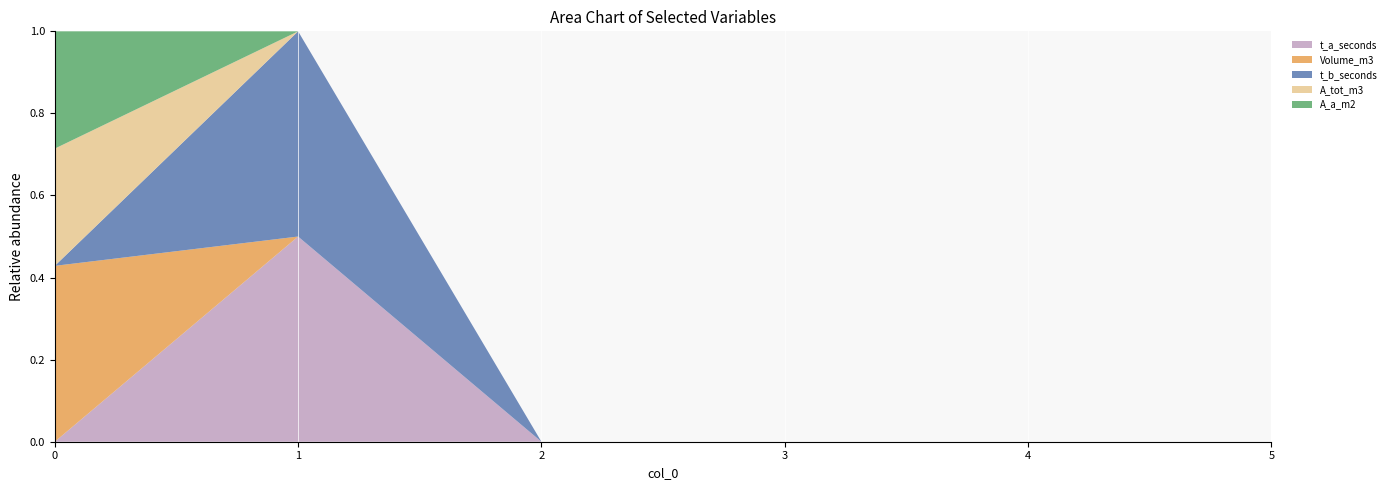

Reading left to right, list all the values displayed in this chart.

t_a_seconds: 0=0	1=1	2=0	3=0	4=0	5=0
Volume_m3: 0=3	1=0	2=0	3=0	4=0	5=0
t_b_seconds: 0=0	1=1	2=0	3=0	4=0	5=0
A_tot_m3: 0=2	1=0	2=0	3=0	4=0	5=0
A_a_m2: 0=2	1=0	2=0	3=0	4=0	5=0